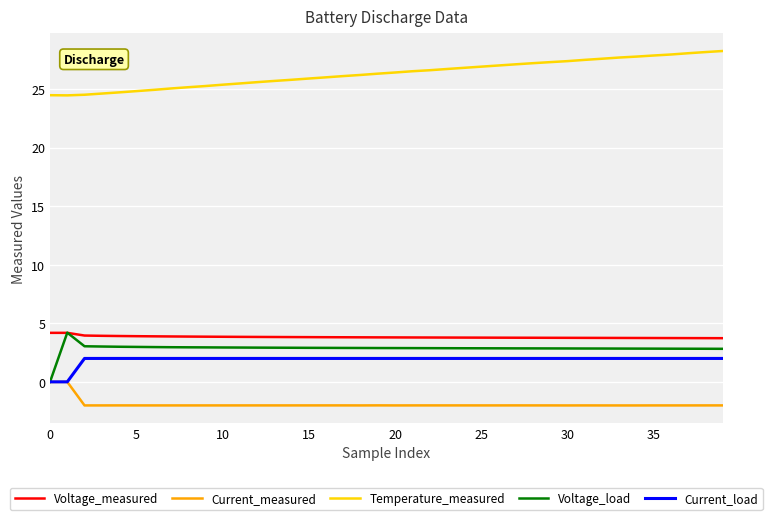

What is the minimum value shown in the chart?

-2.0